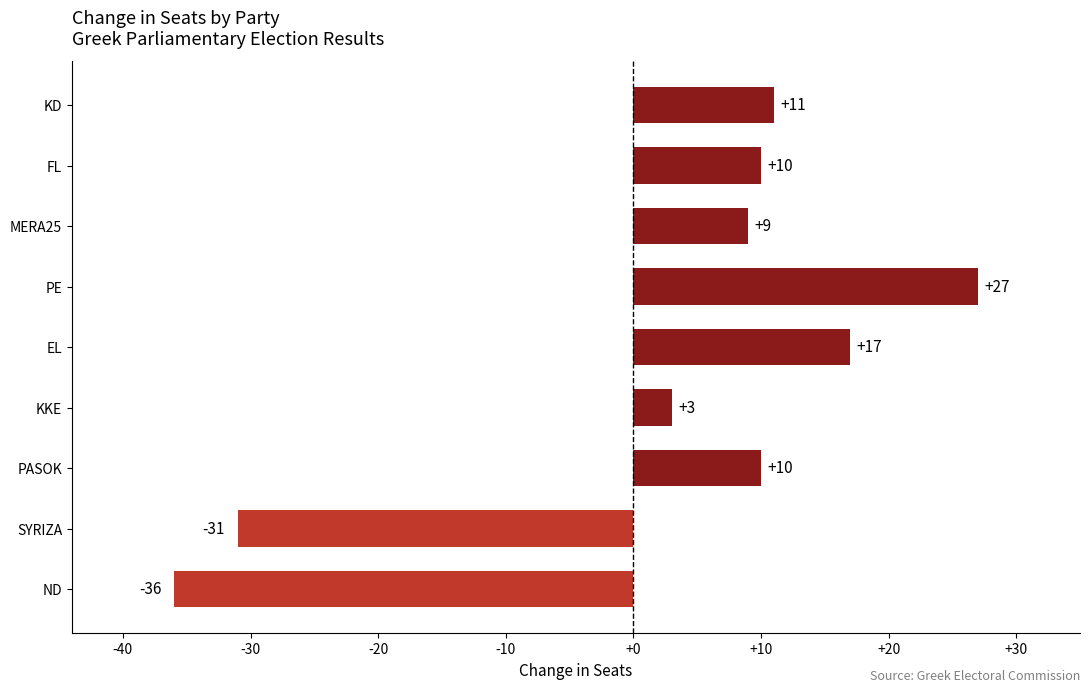

The value at KD is 11. True or false?

True